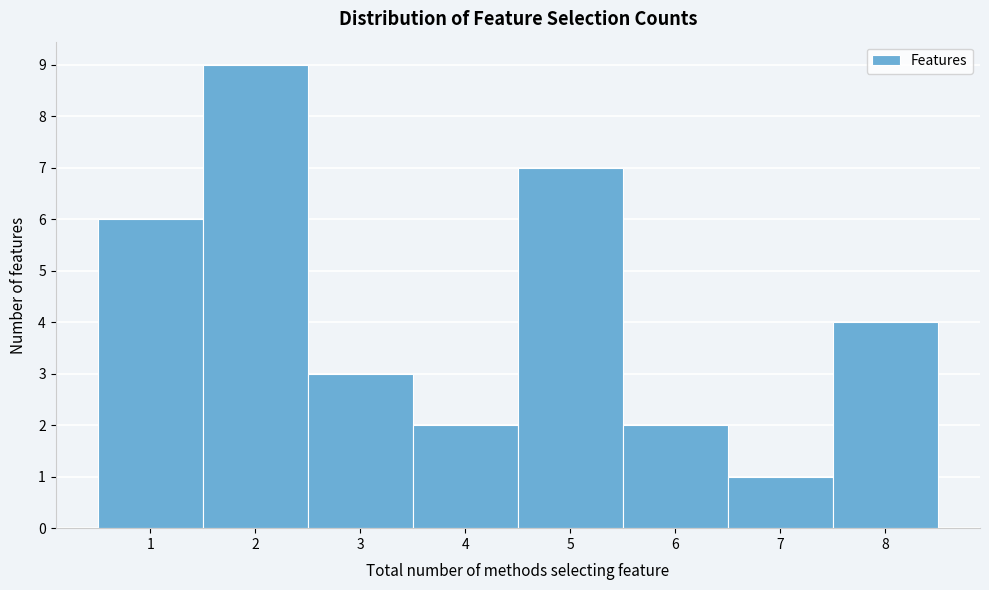

How tall is the bar that spans 7.5 to 8.5 on the x-axis? The values are not printed on the chart, so give them approximately, as read against the axis.

4